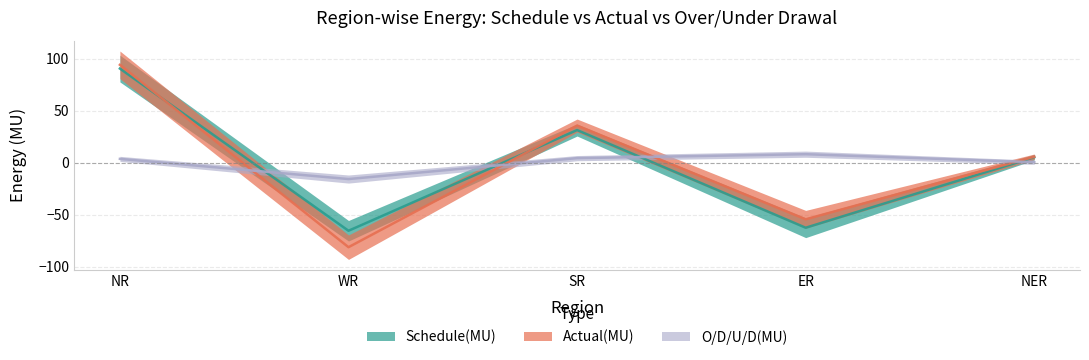

What is the difference between the highest and lowest values at SR?

31.3